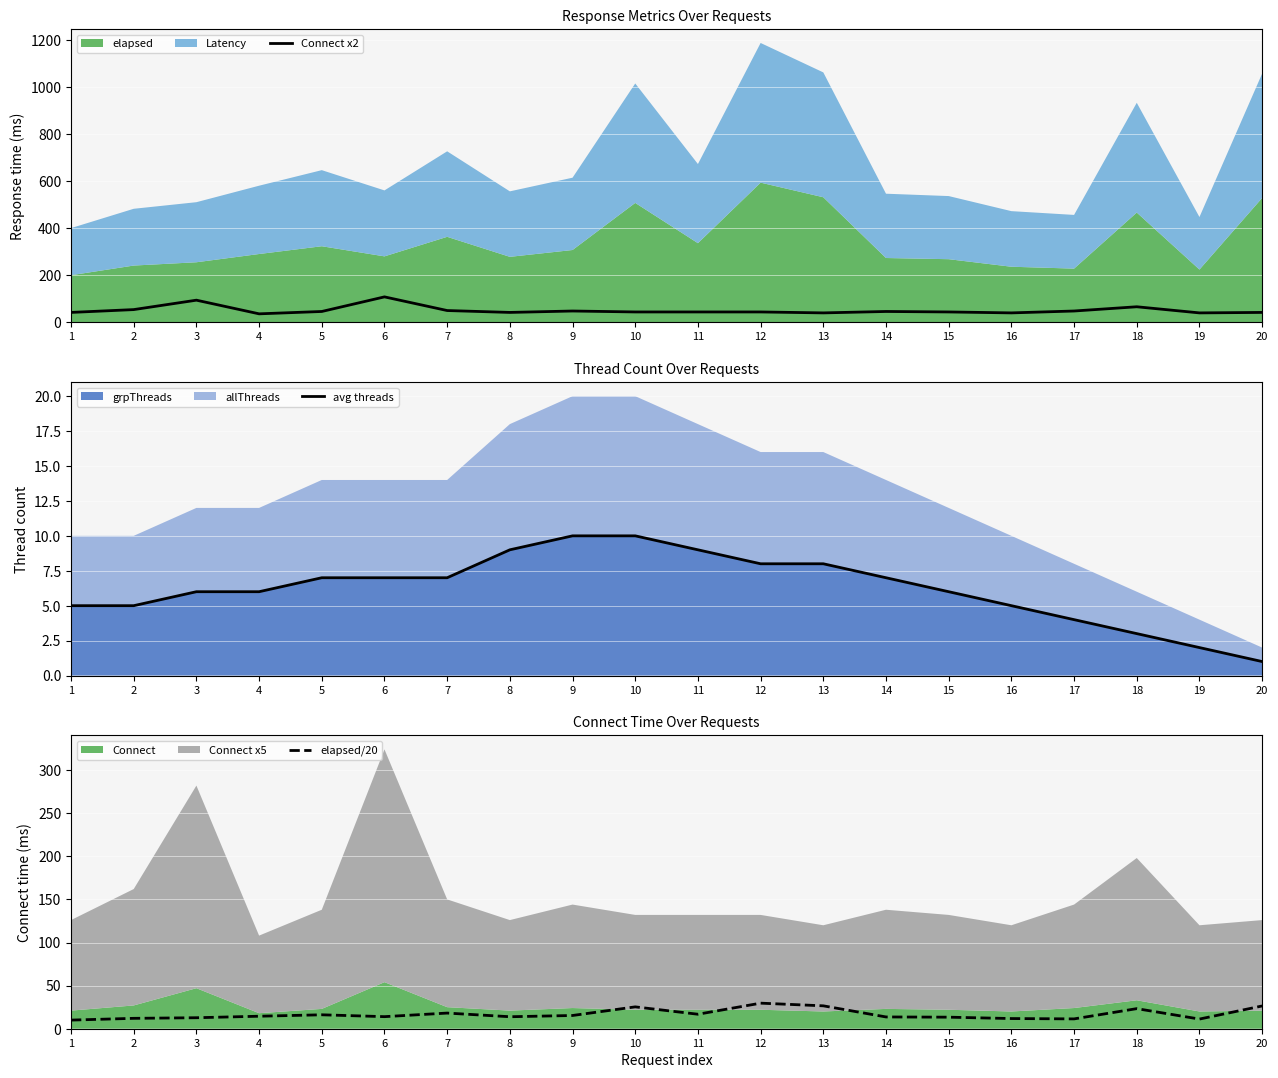

True or false: elapsed/20 and avg threads intersect in this chart.

False